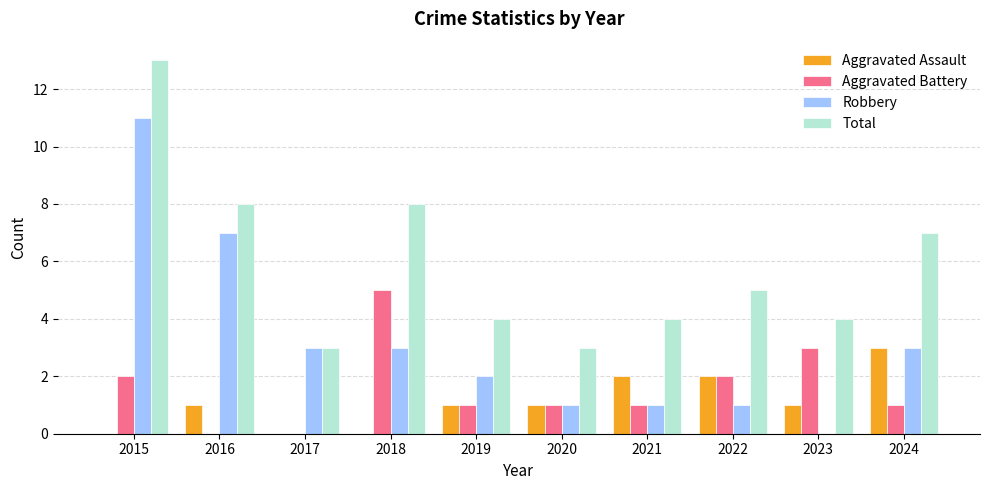

How many groups of bars are there?

10